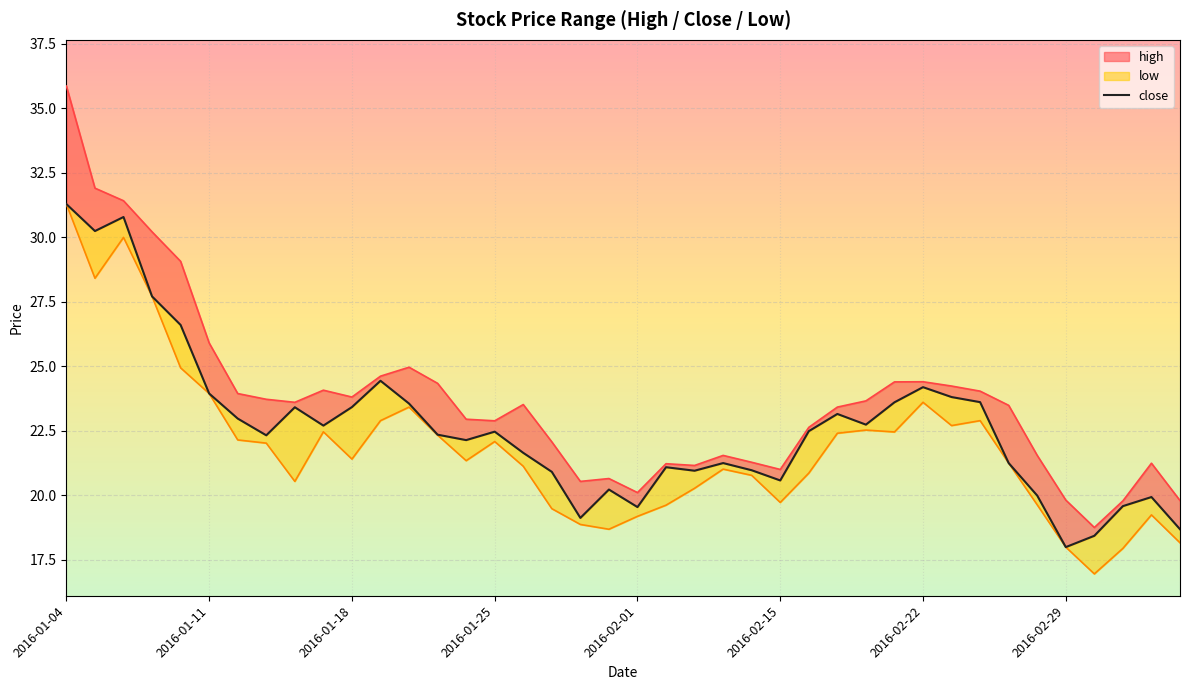

What is the difference between the maximum and minimum values?

13.3